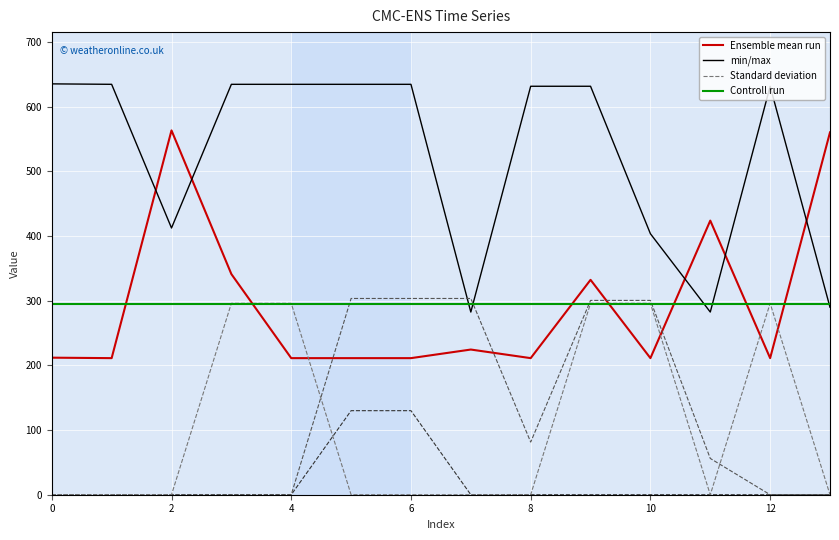

How many interior local valleys does the Standard deviation series have?

1